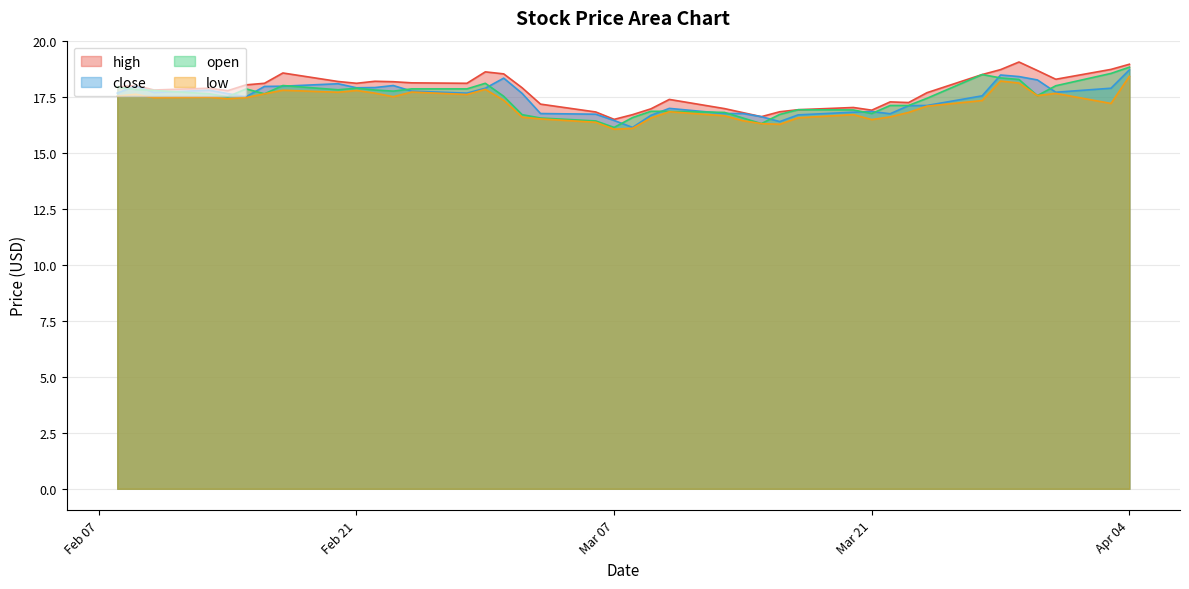

At 2023-02-22, list the series in order from smallest to largest.

low, open, close, high